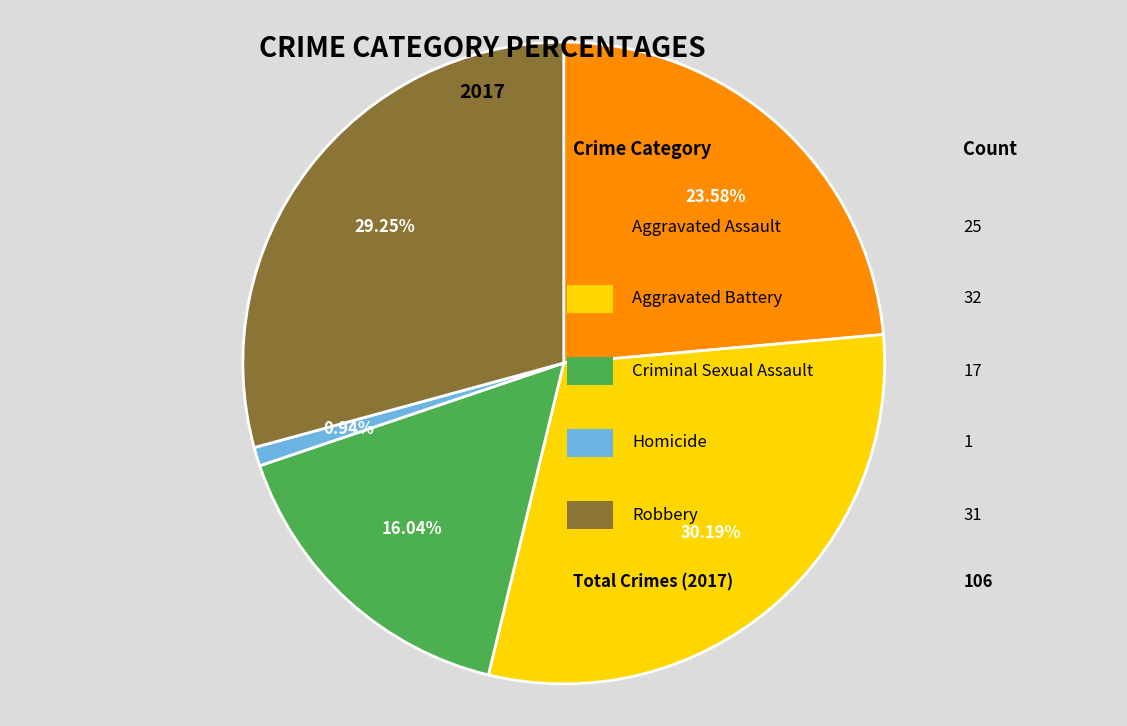

Does any single category account for the majority?

No